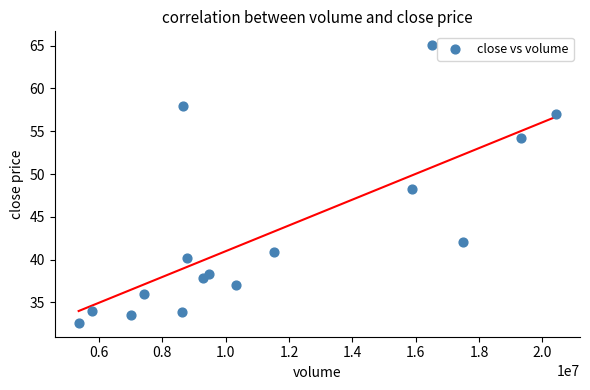

What is the range of Y values (max minus min)?

32.4